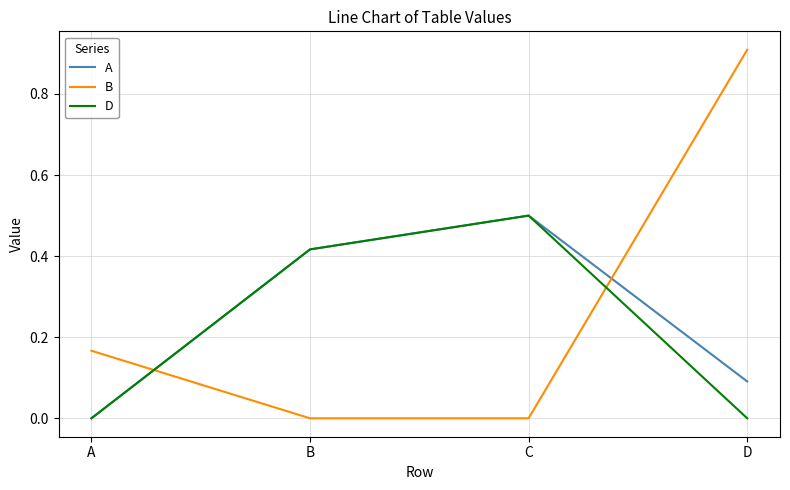

Which category has the lowest value in the A series?

A